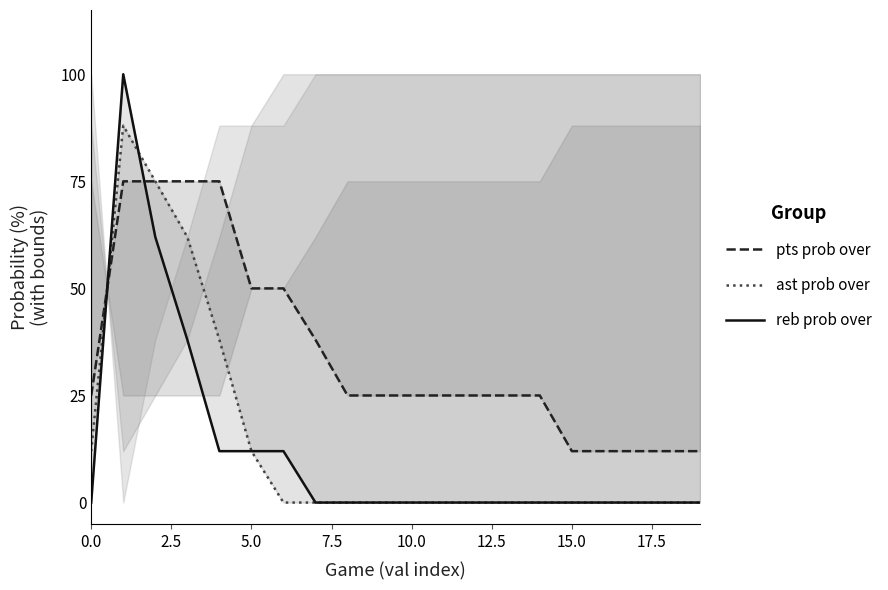

Is this an area chart (filled region under the line)?

No